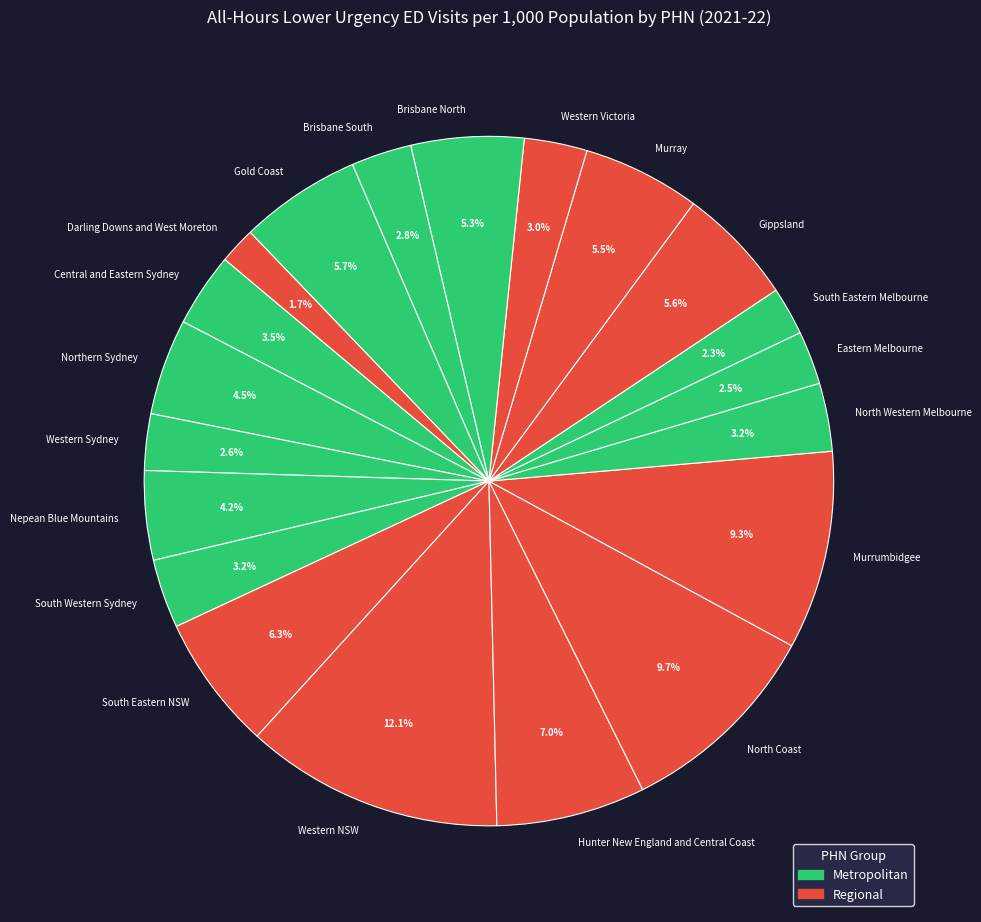

How much of the chart is everything except Brisbane South?

97.2%